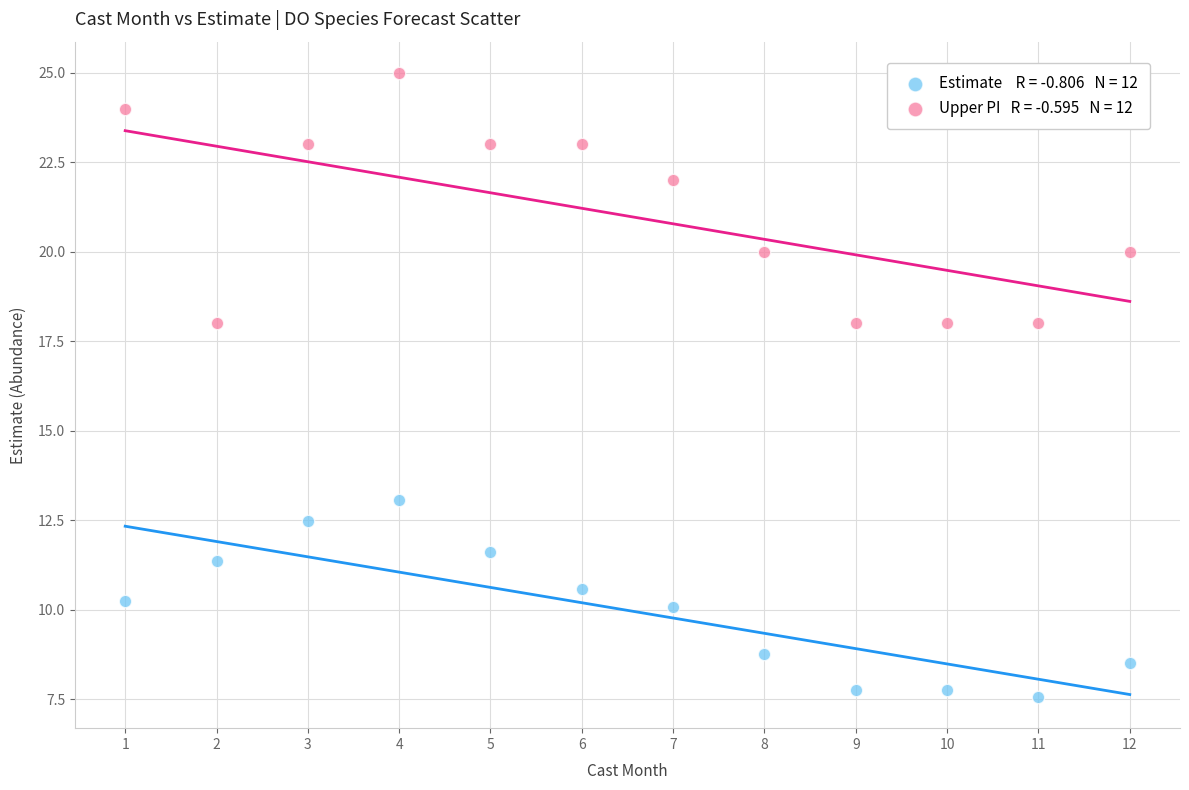

Across all data points, what is the range of X values (max minus min)?

11.0